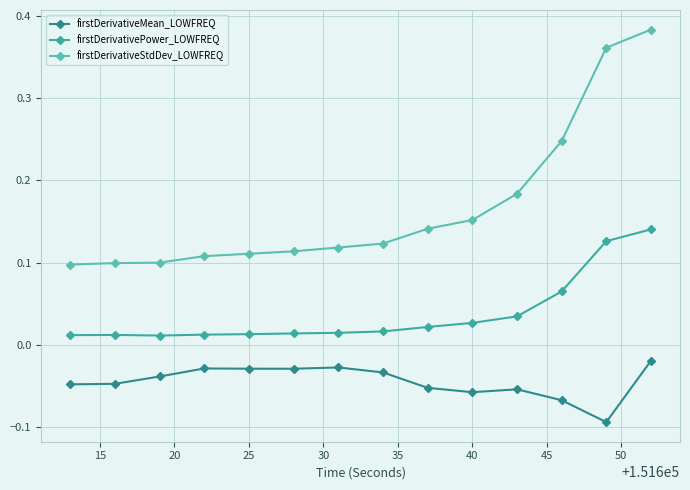

Which series has the largest total across all categories?

firstDerivativeStdDev_LOWFREQ